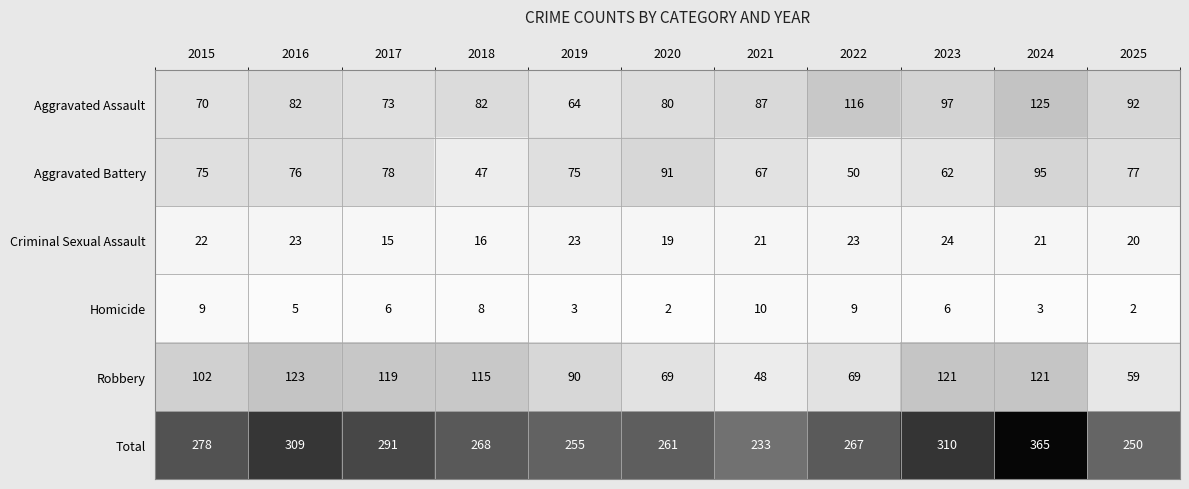

What is the spread (max minus min) of values at 2017?

285